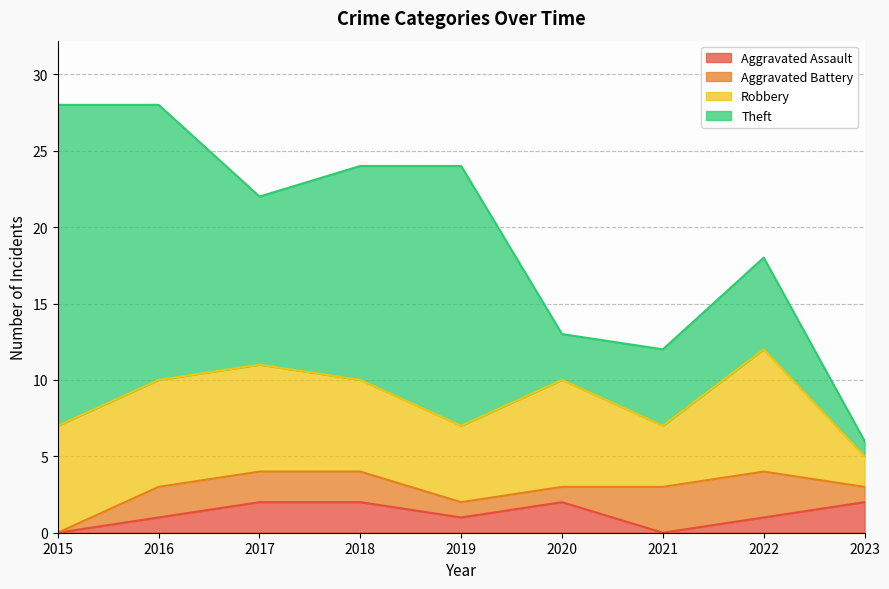

At how many categories does at least one series exceed 7?

6